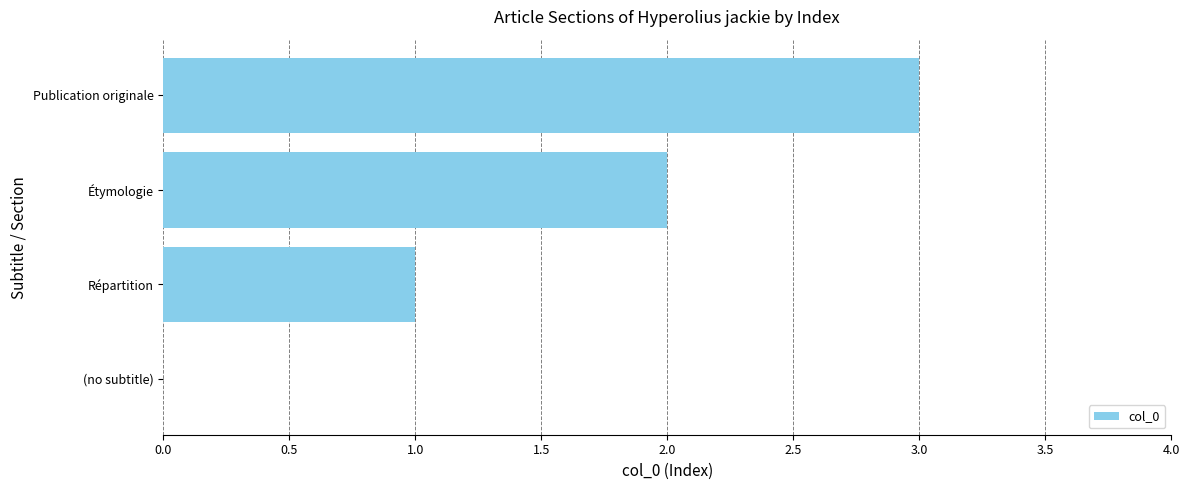

What value does the data have at Publication originale?

3